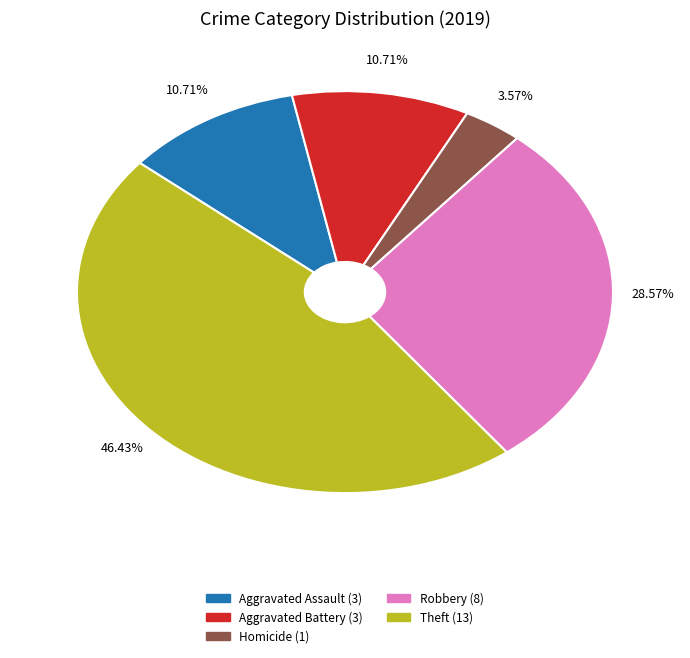

How many slices are in this pie chart?

5